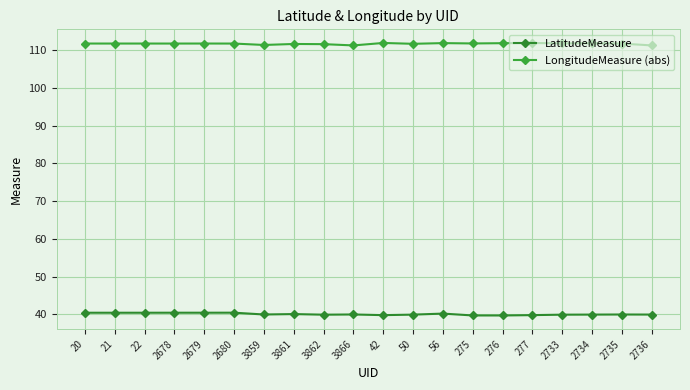

Is it true that LongitudeMeasure (abs) equals 68.1 at 3861?

False